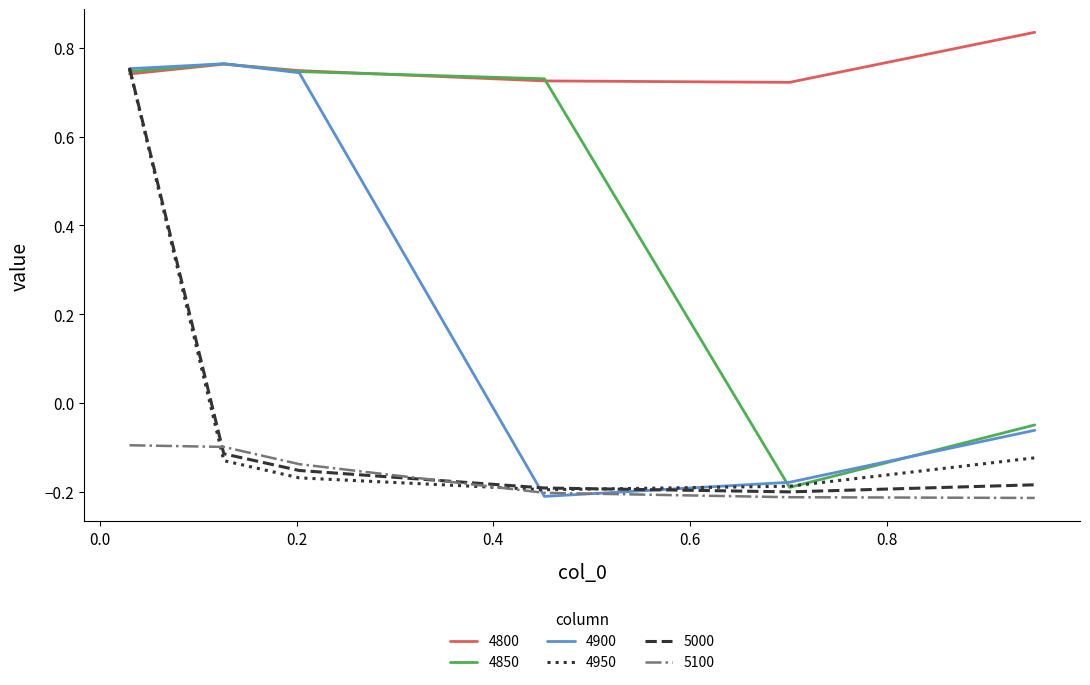

Which series has the largest total across all categories?

4800